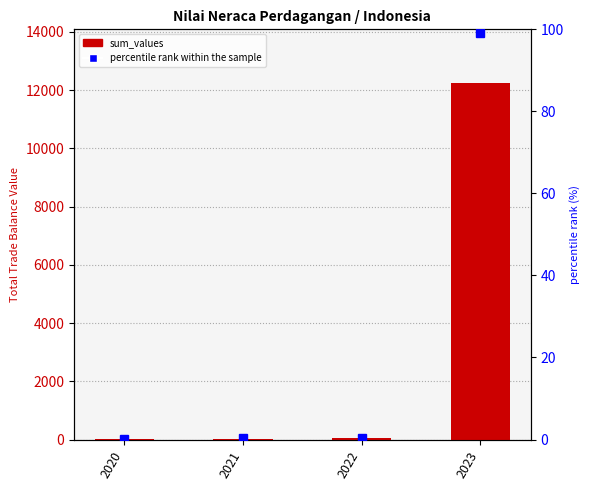

The percentile rank within the sample series shows 0.4 at 2021. True or false?

False